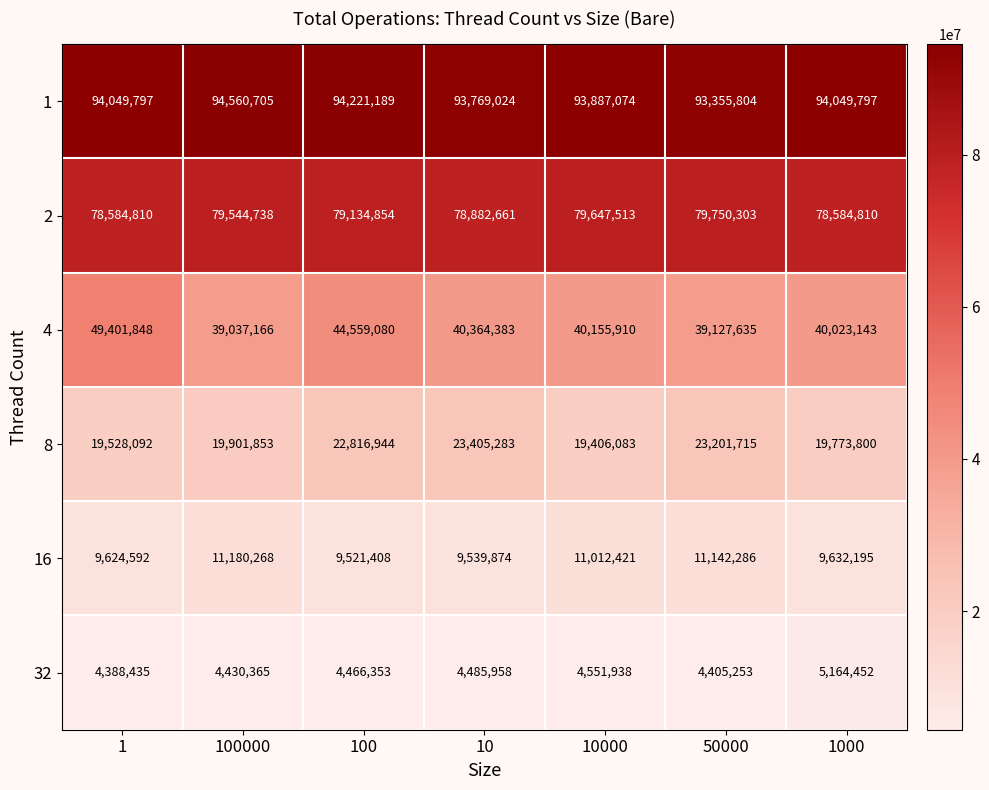

At how many categories does at least one series exceed 65325392?

7